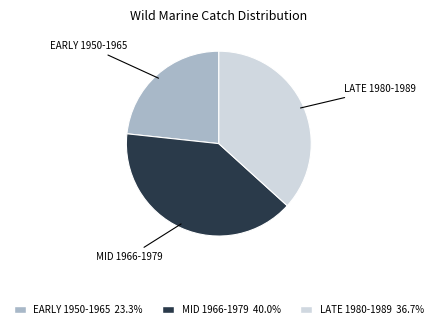

Does any single category account for the majority?

No